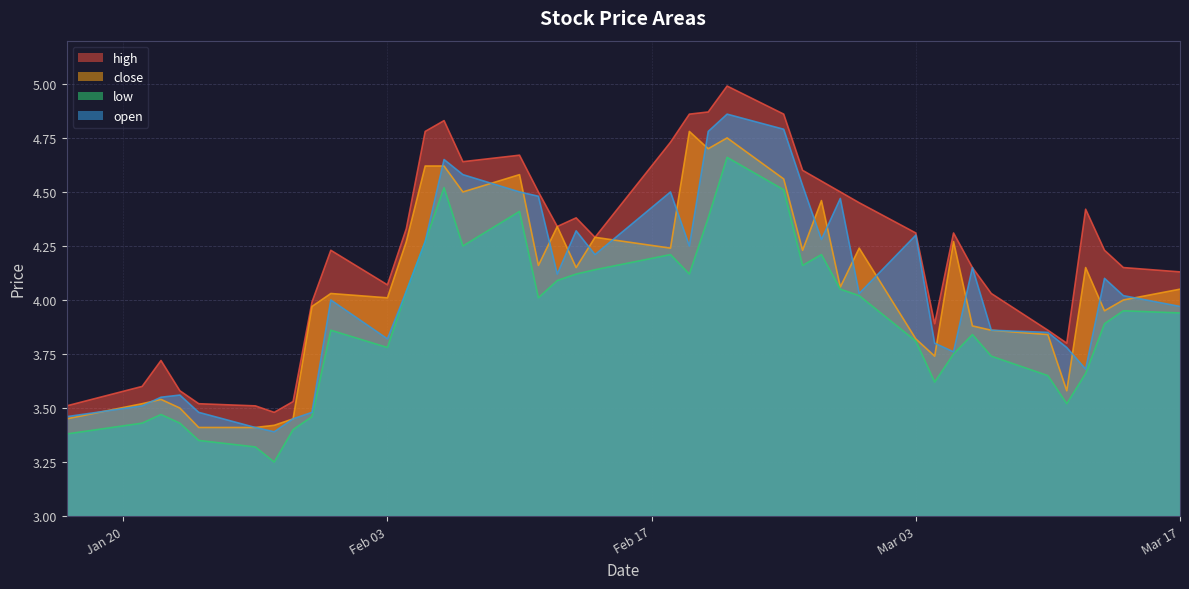

What is the sum of all high values?

169.2